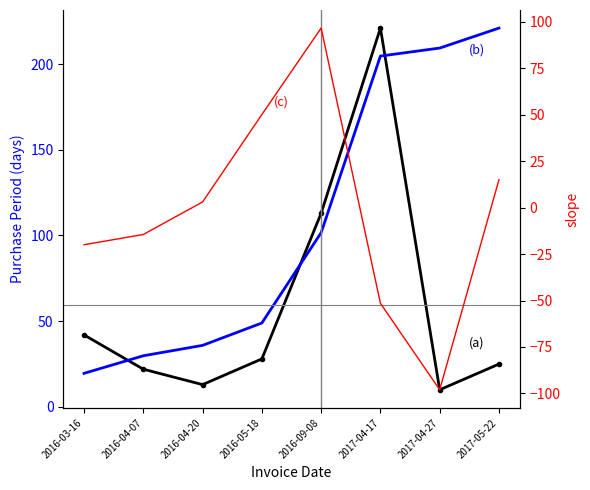

Rank the categories by Cumulative (scaled) value from lowest to highest.

2016-03-16, 2016-04-07, 2016-04-20, 2016-05-18, 2016-09-08, 2017-04-17, 2017-04-27, 2017-05-22